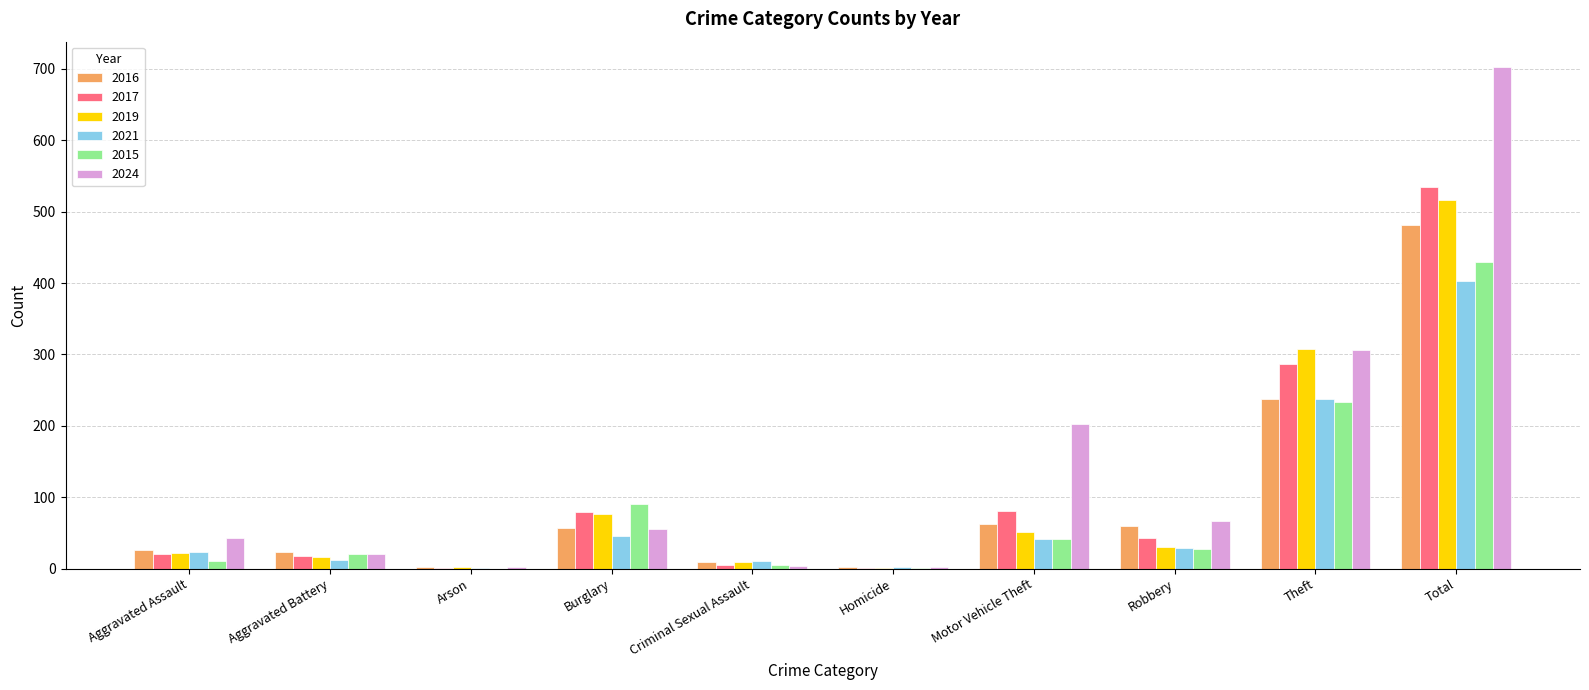

How many distinct data groups are displayed?

6